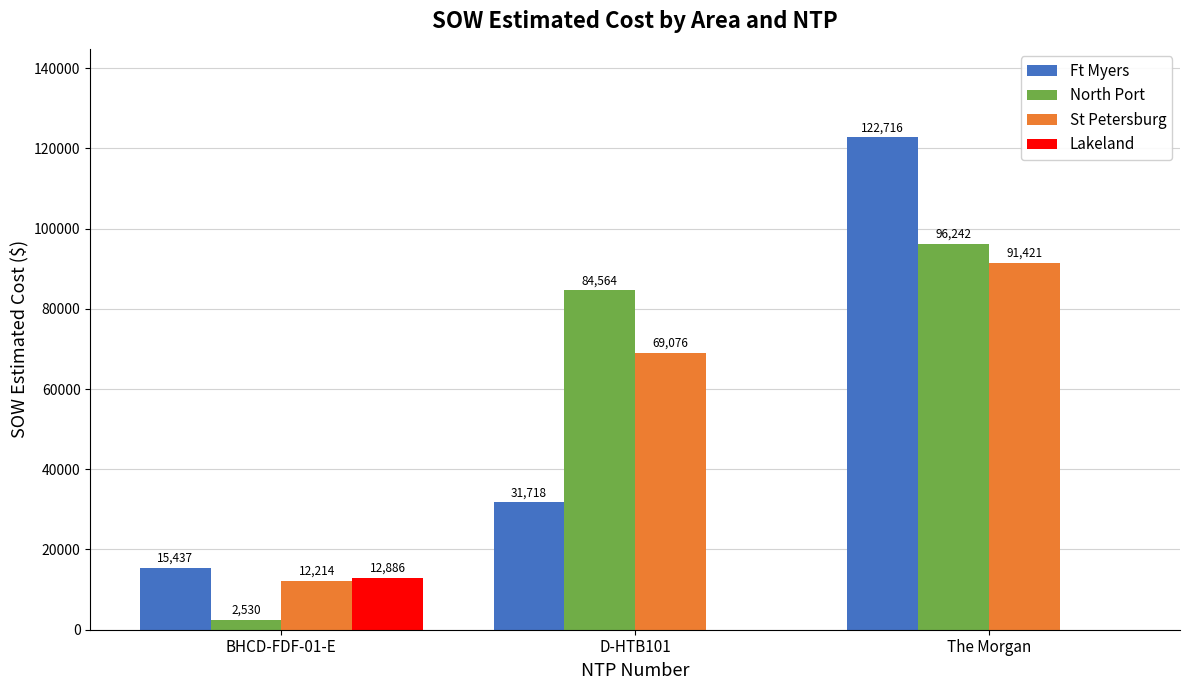

Is the value of St Petersburg at The Morgan greater than the value of Ft Myers at D-HTB101?

Yes